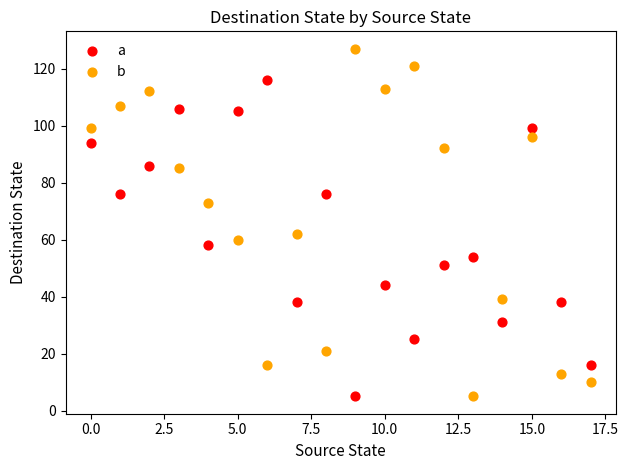

Which series contains the highest Y value?

b